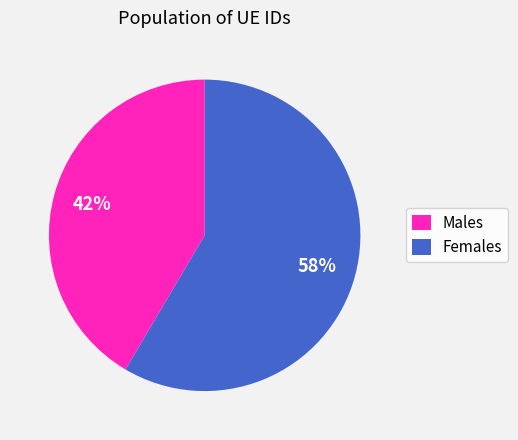

To the nearest percent, what is the combined percentage of Males and Females?

100%